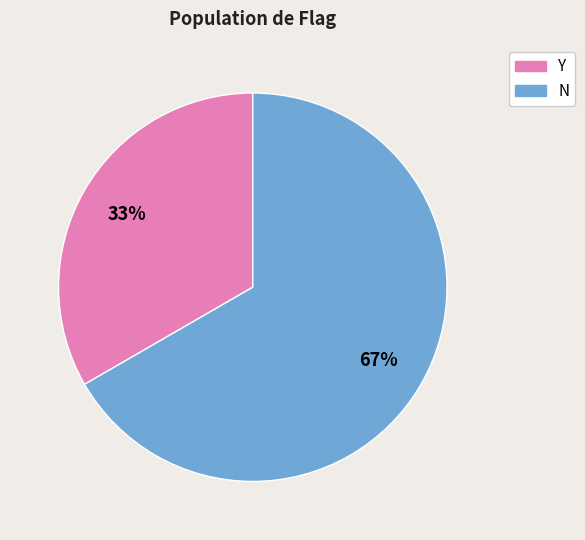

Which slice represents more than half of the pie?

N